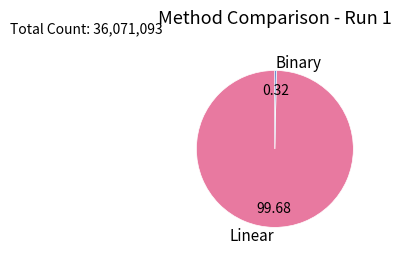

Does any single category account for the majority?

Yes